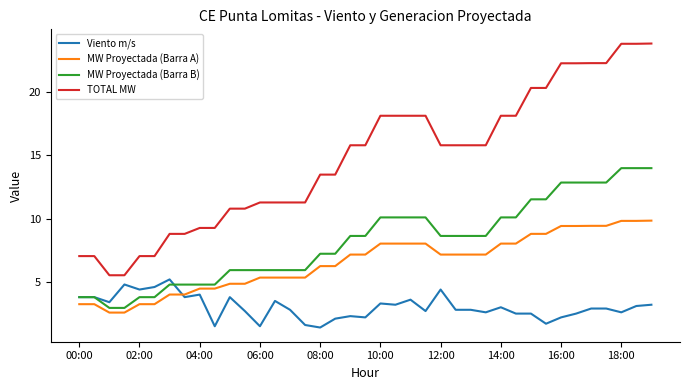

Reading left to right, extract all data points from this chart.

Viento m/s: 3.8	3.8	3.4	4.8	4.4	4.6	5.2	3.8	4.0	1.5	3.8	2.7	1.5	3.5	2.8	1.6	1.4	2.1	2.3	2.2	3.3	3.2	3.6	2.7	4.4	2.8	2.8	2.6	3.0	2.5	2.5	1.7	2.2	2.5	2.9	2.9	2.6	3.1	3.2
MW Proyectada (Barra A): 3.2	3.2	2.6	2.6	3.2	3.2	4.0	4.0	4.5	4.5	4.9	4.9	5.3	5.3	5.3	5.3	6.3	6.3	7.2	7.2	8.0	8.0	8.0	8.0	7.2	7.2	7.2	7.2	8.0	8.0	8.8	8.8	9.4	9.4	9.4	9.4	9.8	9.8	9.8
MW Proyectada (Barra B): 3.8	3.8	2.9	2.9	3.8	3.8	4.8	4.8	4.8	4.8	5.9	5.9	5.9	5.9	5.9	5.9	7.2	7.2	8.6	8.6	10.1	10.1	10.1	10.1	8.6	8.6	8.6	8.6	10.1	10.1	11.5	11.5	12.9	12.9	12.9	12.9	14.0	14.0	14.0
TOTAL MW: 7.0	7.0	5.5	5.5	7.0	7.0	8.8	8.8	9.3	9.3	10.8	10.8	11.3	11.3	11.3	11.3	13.5	13.5	15.8	15.8	18.1	18.1	18.1	18.1	15.8	15.8	15.8	15.8	18.1	18.1	20.3	20.3	22.3	22.3	22.3	22.3	23.8	23.8	23.8